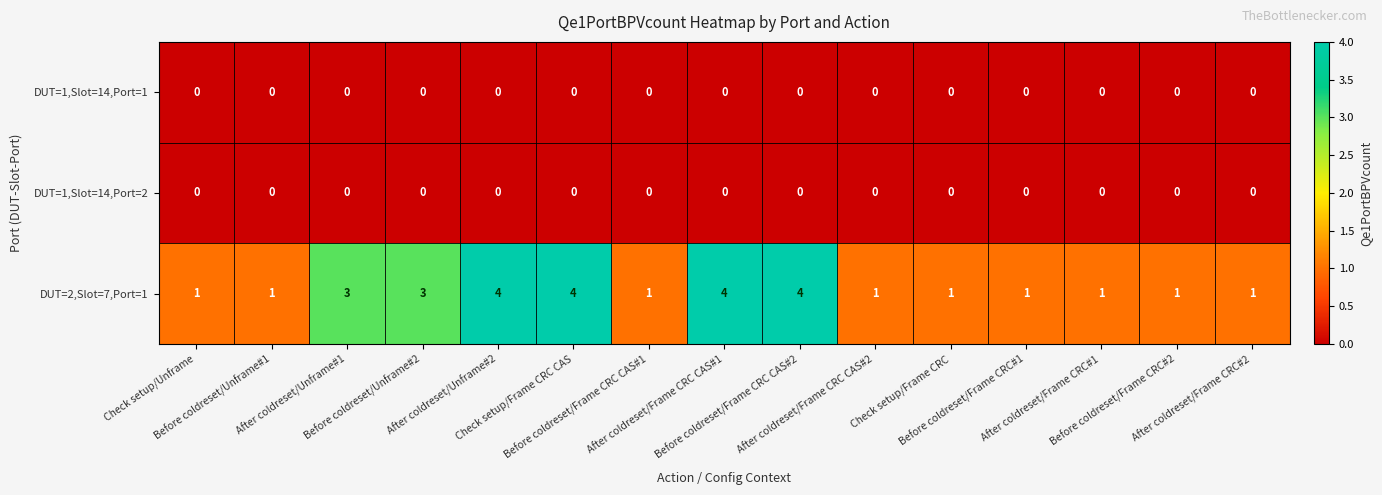

What is the sum of all DUT=2,Slot=7,Port=1 values?

31